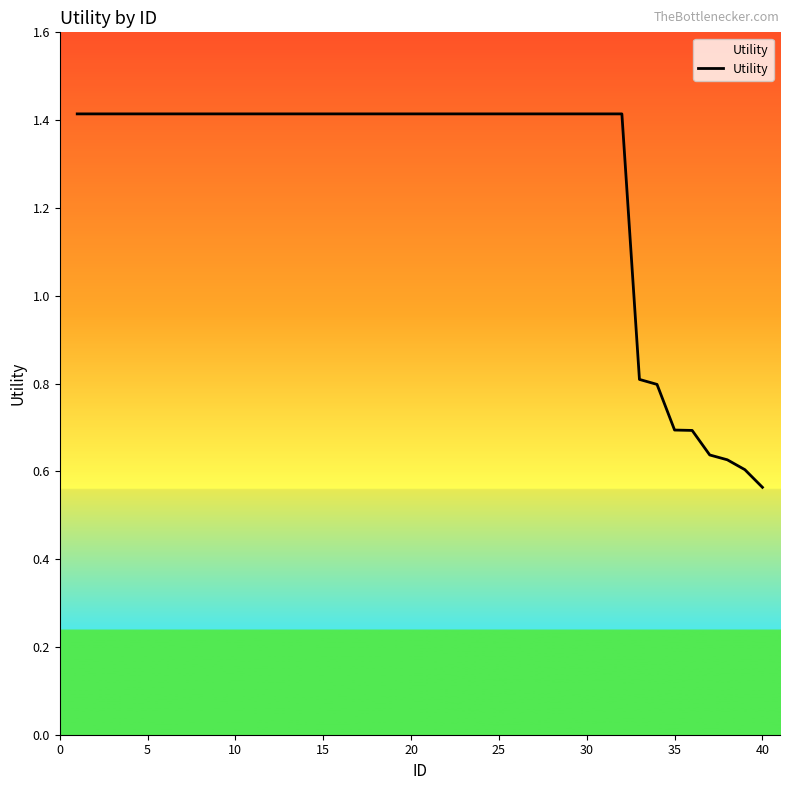

What is the maximum value shown in the chart?

1.4